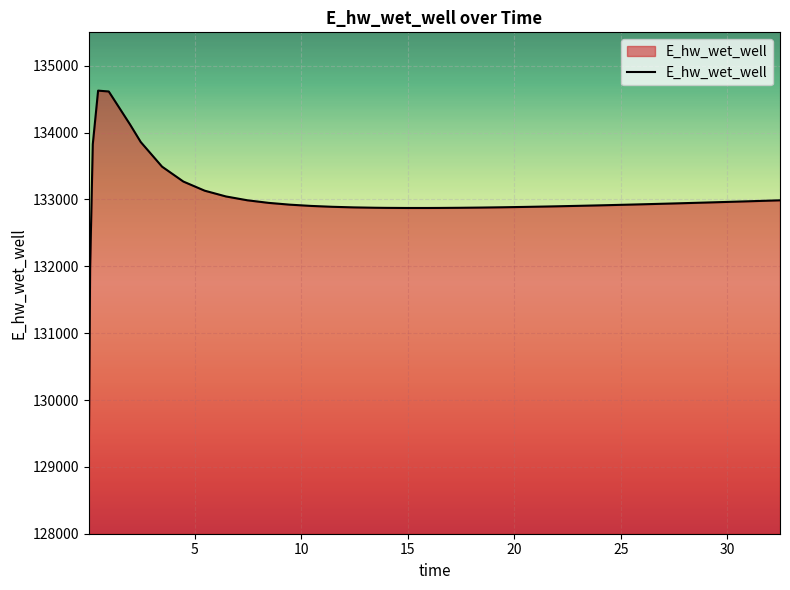

What is the difference between the maximum and minimum values?

5557.6